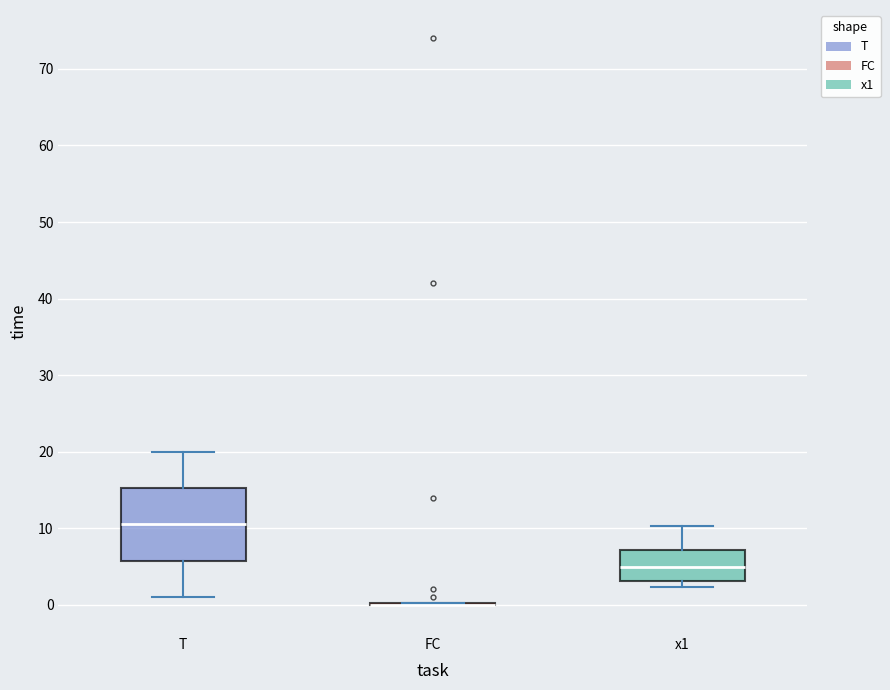

Where does the median line of the box for T sit on the y-axis? The values are not printed on the chart, so give them approximately, as read against the axis.

11